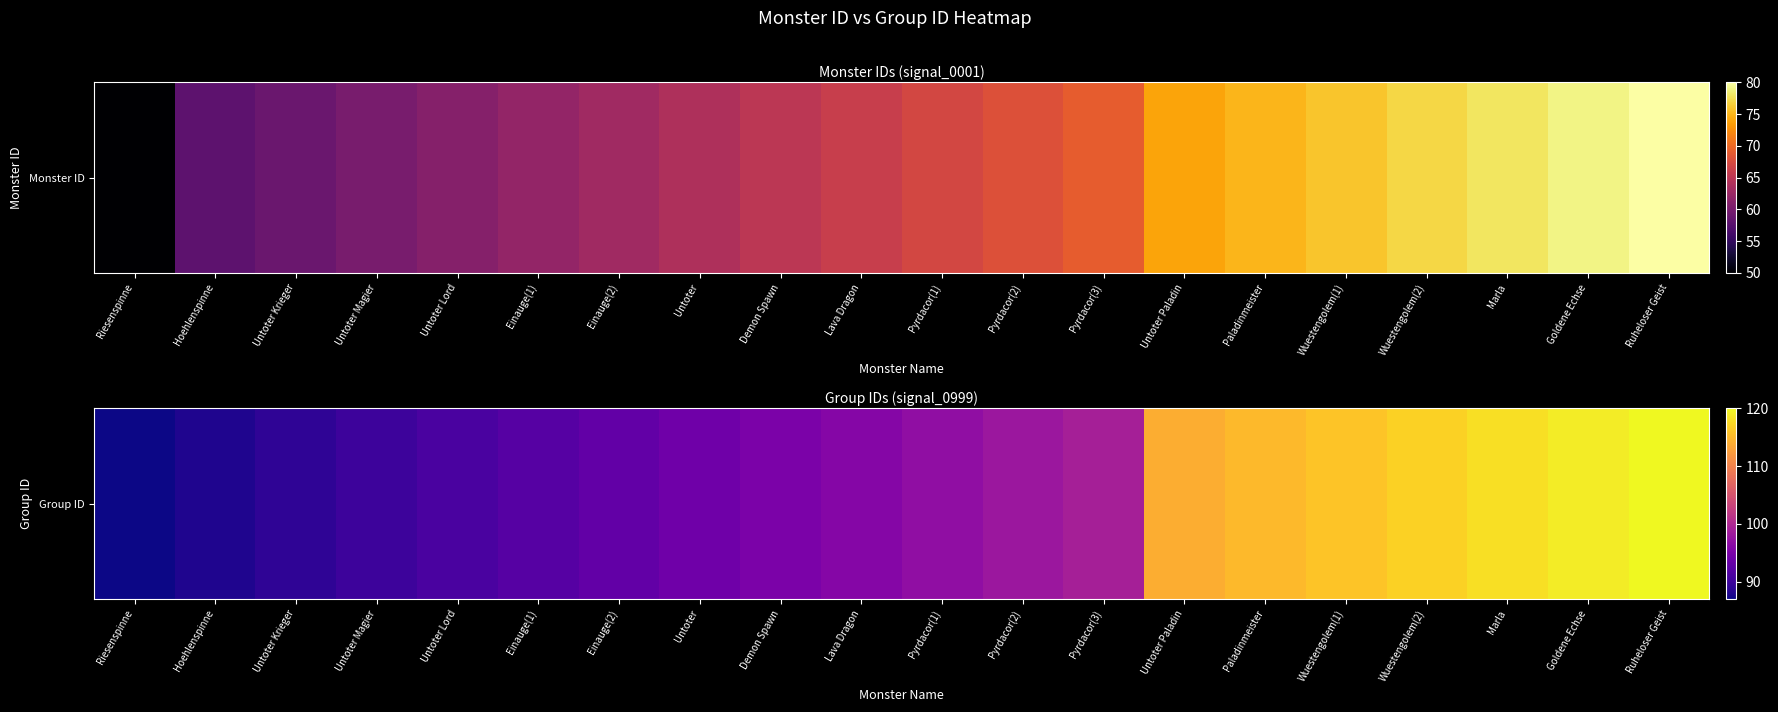

True or false: the data shows 157 at Ruheloser Geist.

False